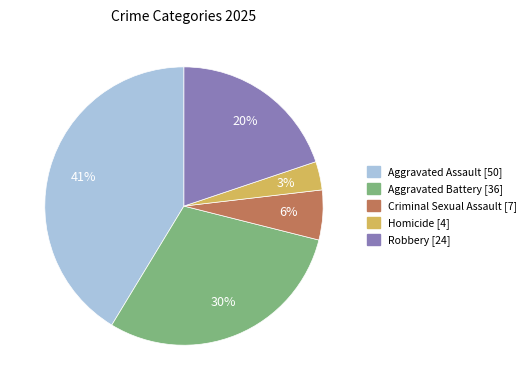

Which category has the smallest portion of the pie?

Homicide